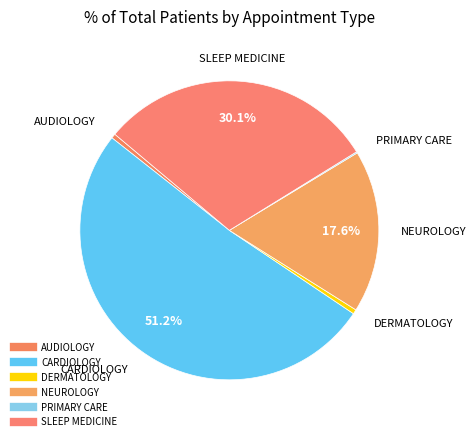

The DERMATOLOGY slice represents 0% of the pie. True or false?

True